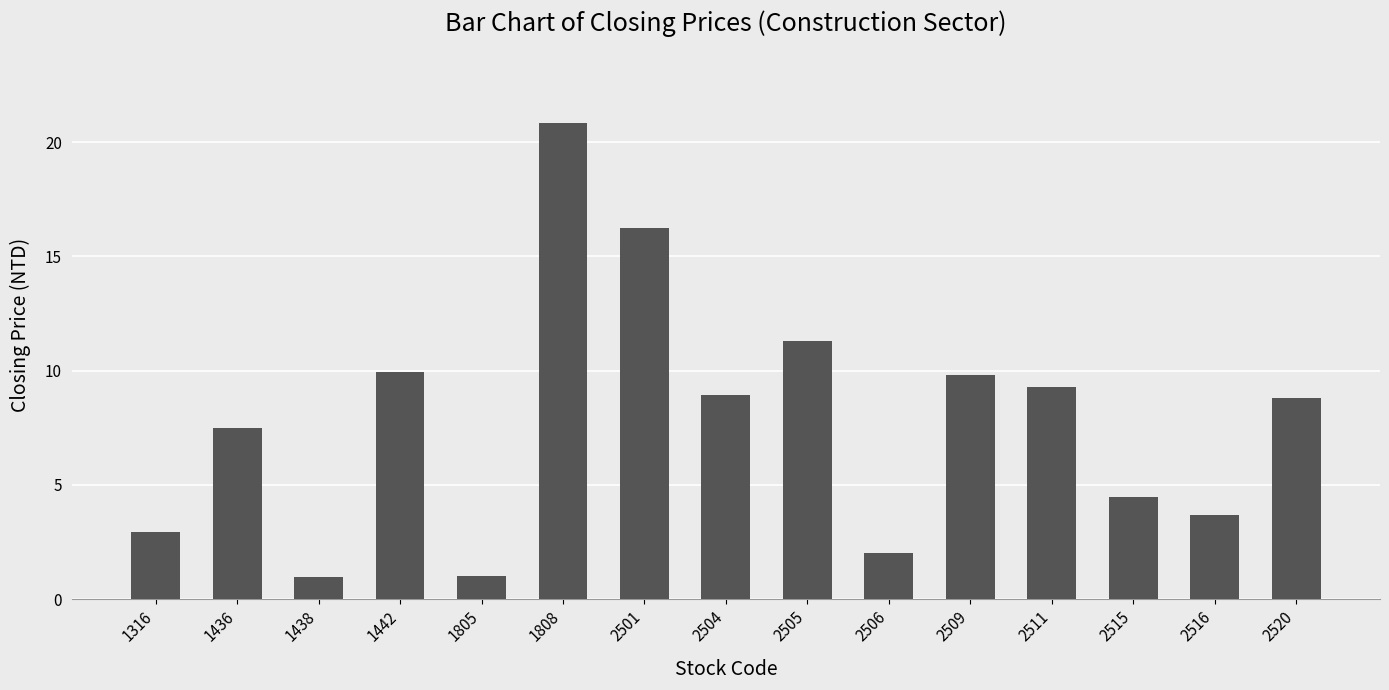

At which label does the data first exceed 8?

1442